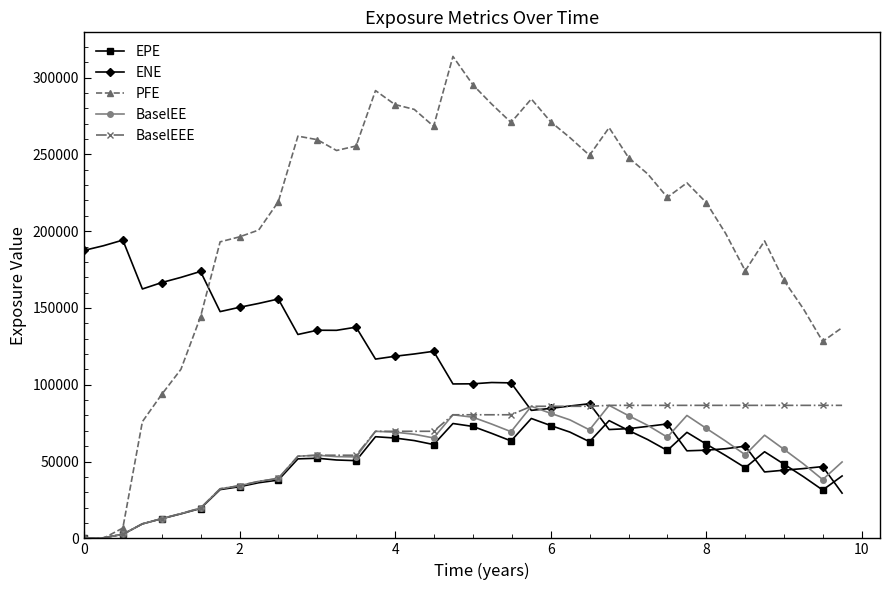

Which series has the widest spread of values?

PFE